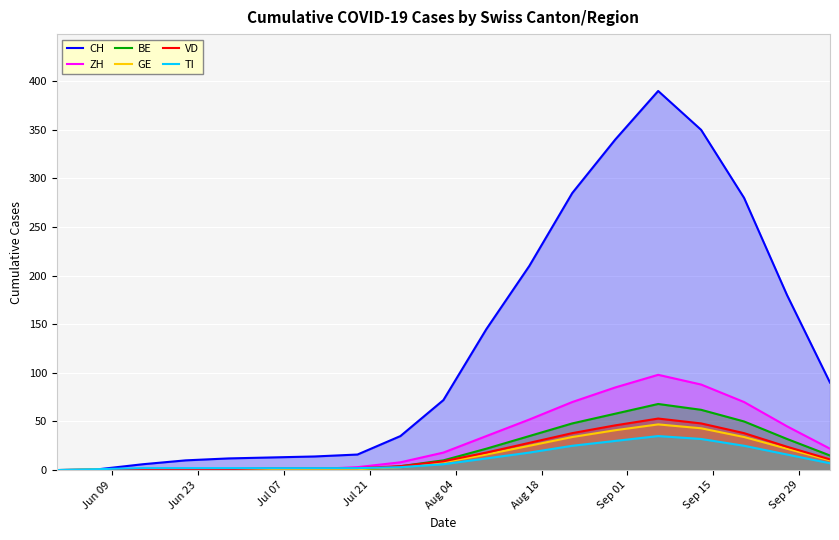

Does the chart display data point markers on the line(s)?

No